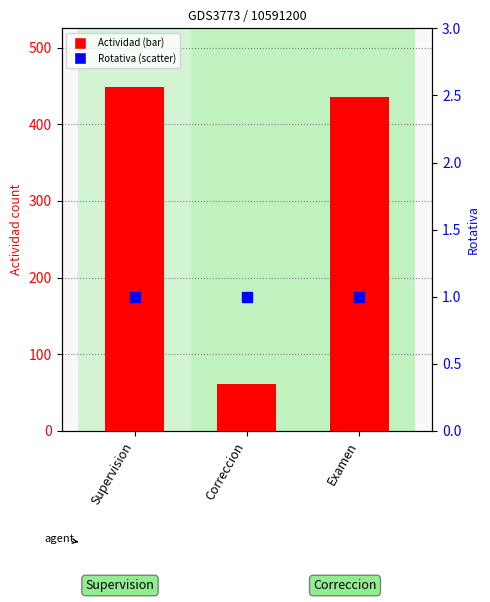

Which series contains the lowest Y value?

Rotativa